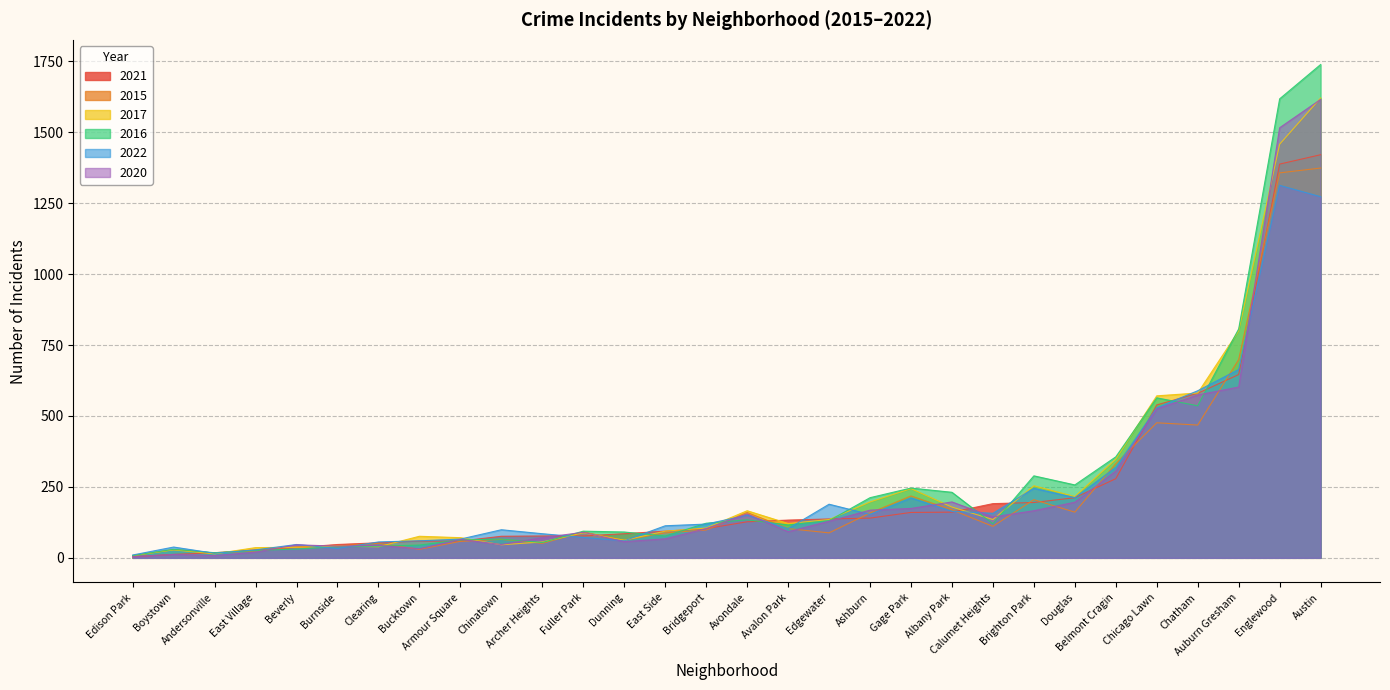

What is the maximum value for 2021?

1421